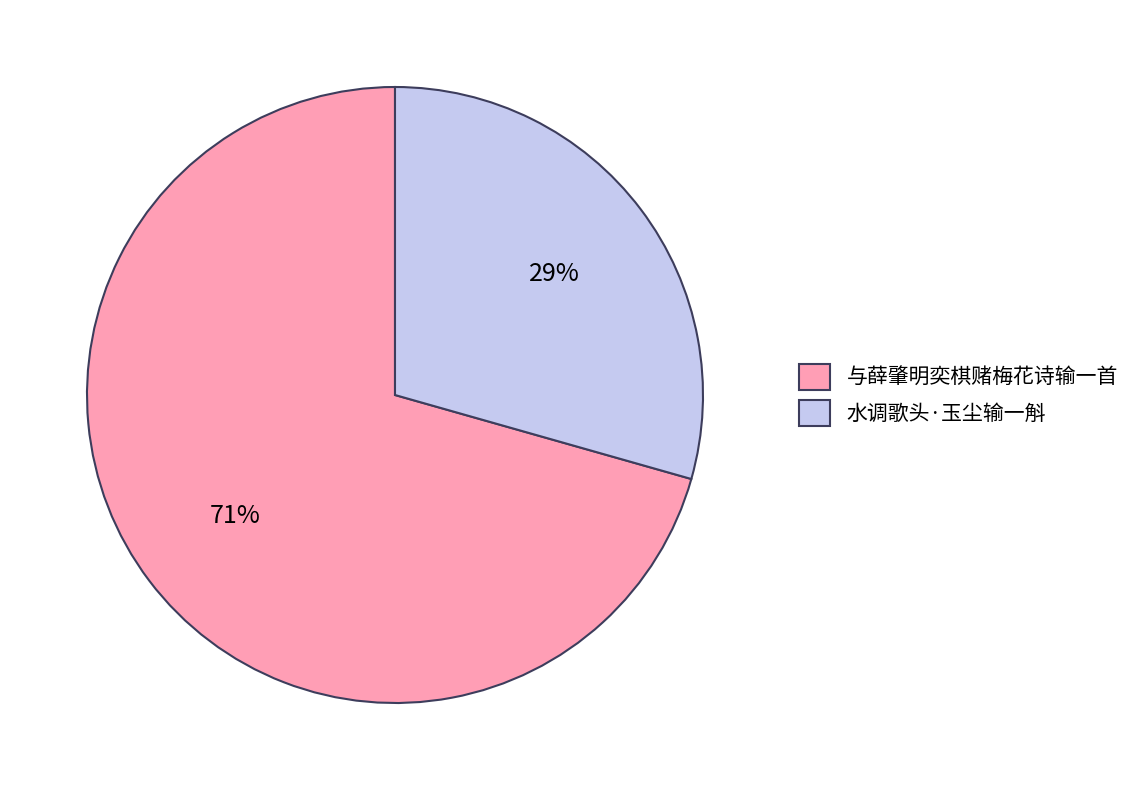

The 与薛肇明奕棋赌梅花诗输一首 slice represents 81% of the pie. True or false?

False